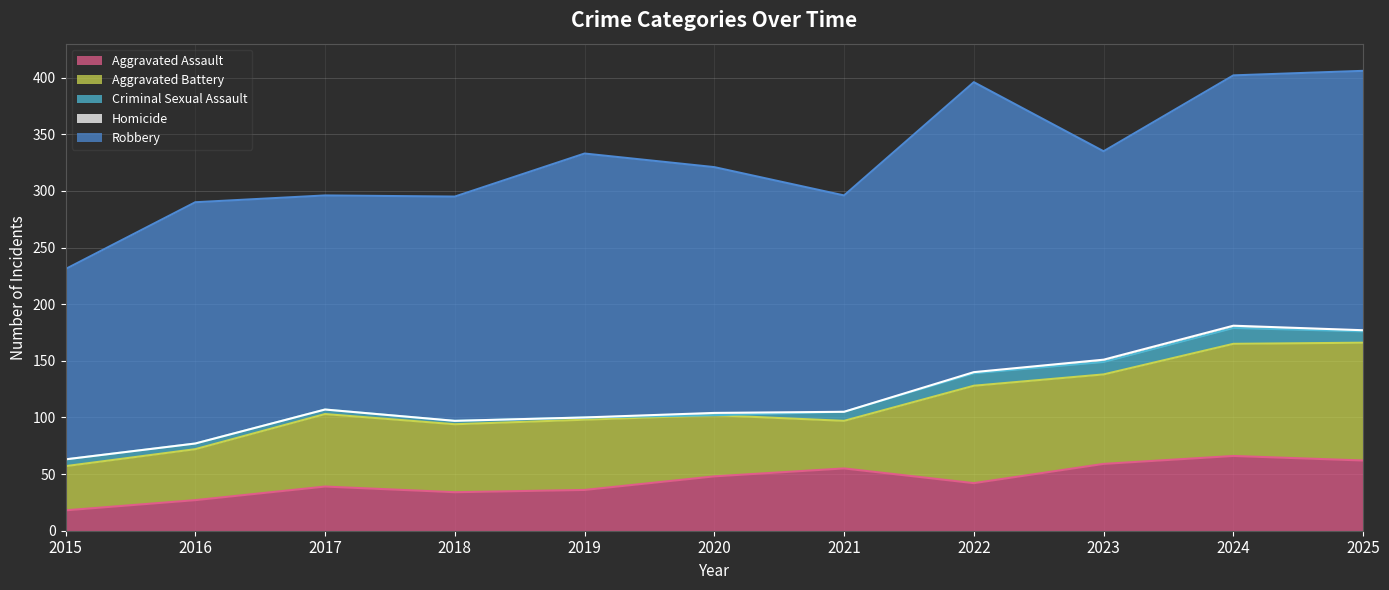

The Criminal Sexual Assault series shows 0 at 2020. True or false?

True